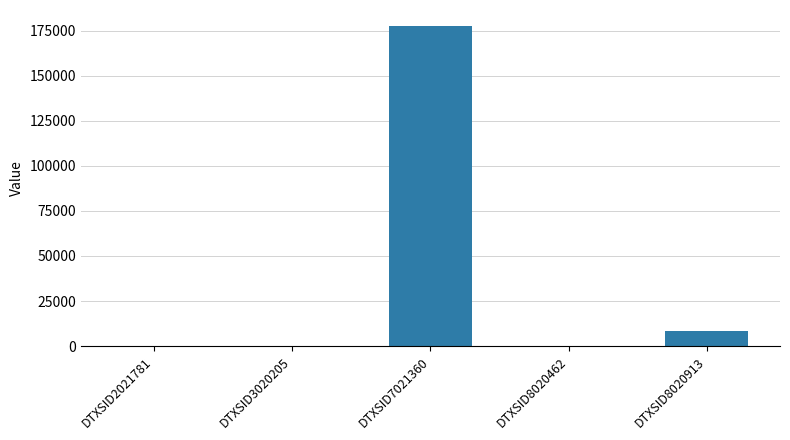

True or false: the data shows 0.0 at DTXSID3020205.

True